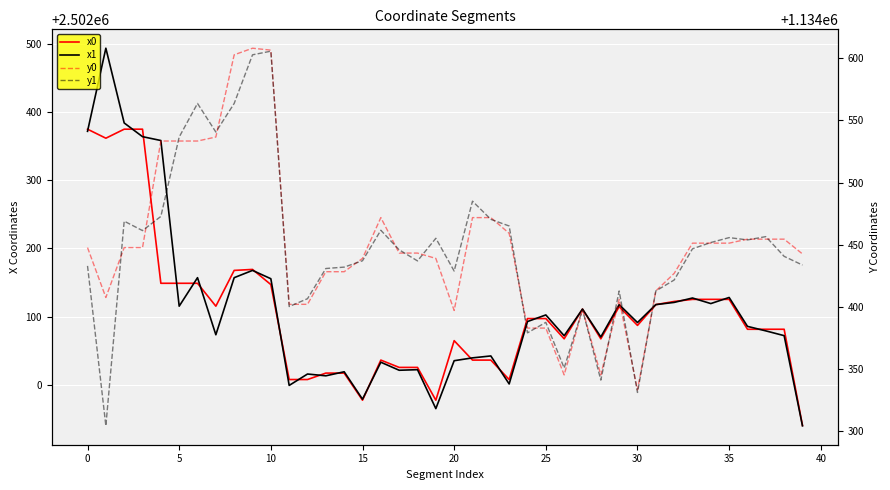

The y0 series shows 1868232.5 at 35. True or false?

False